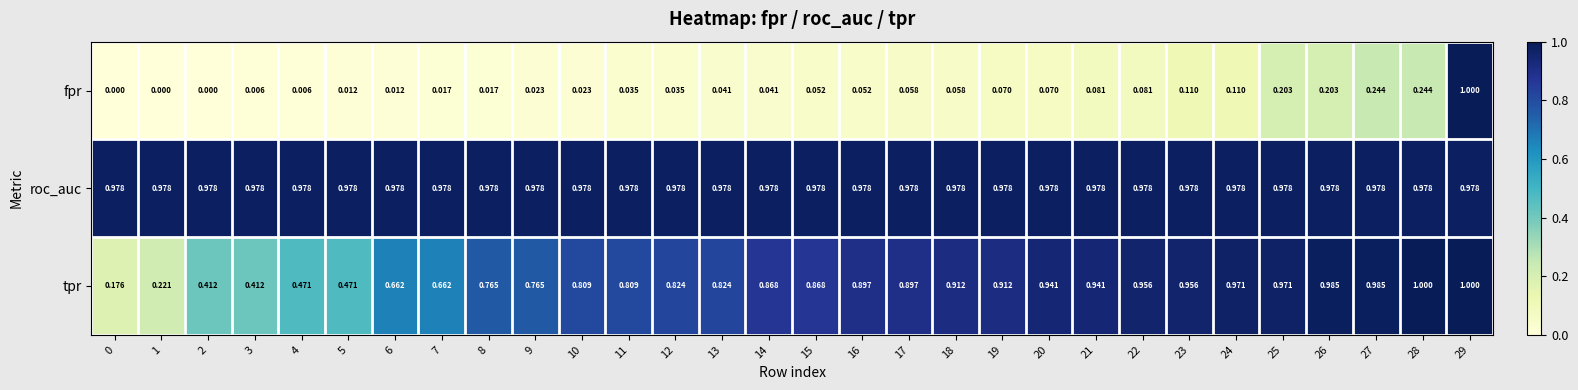

Which series has the widest spread of values?

fpr